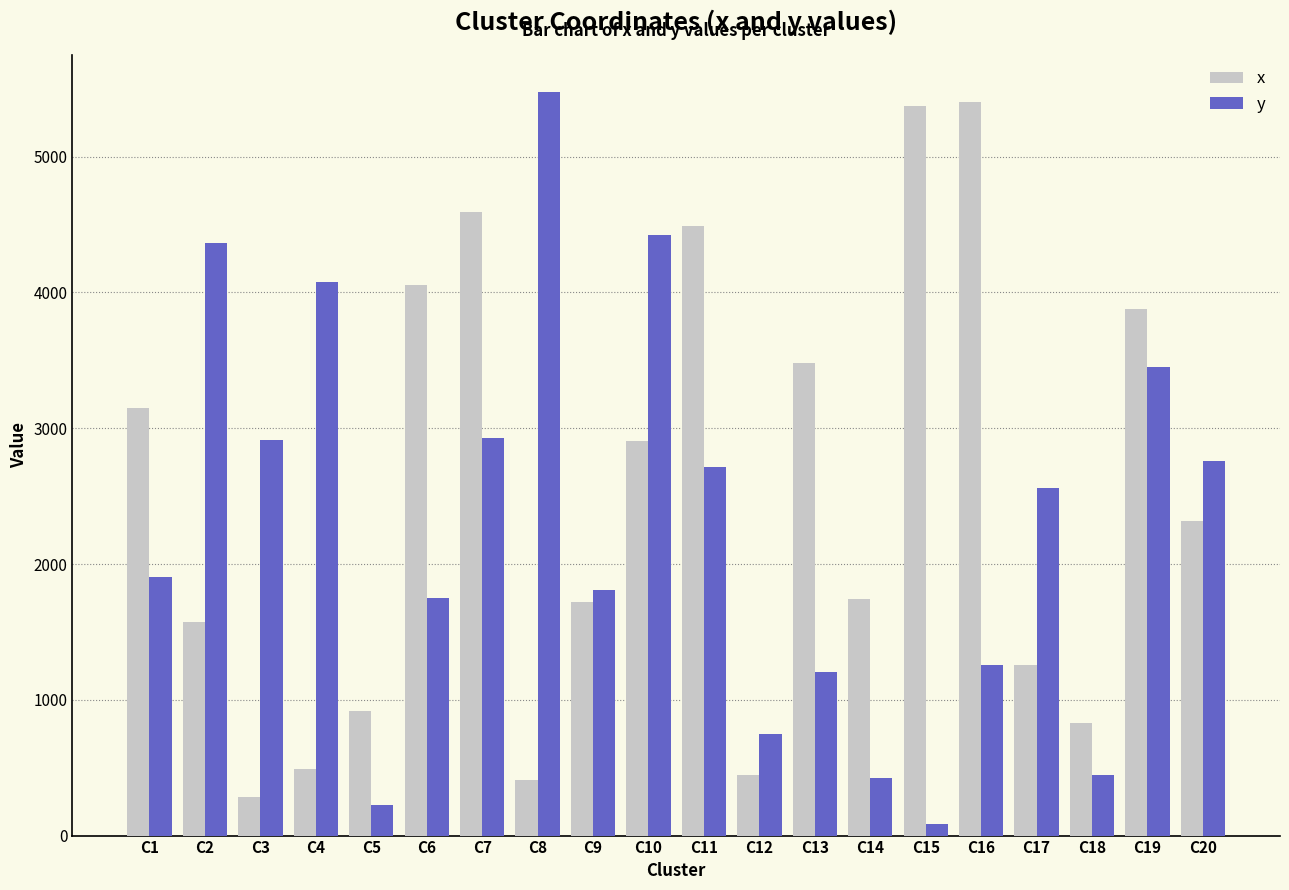

Which series changed the most between C6 and C12?

x